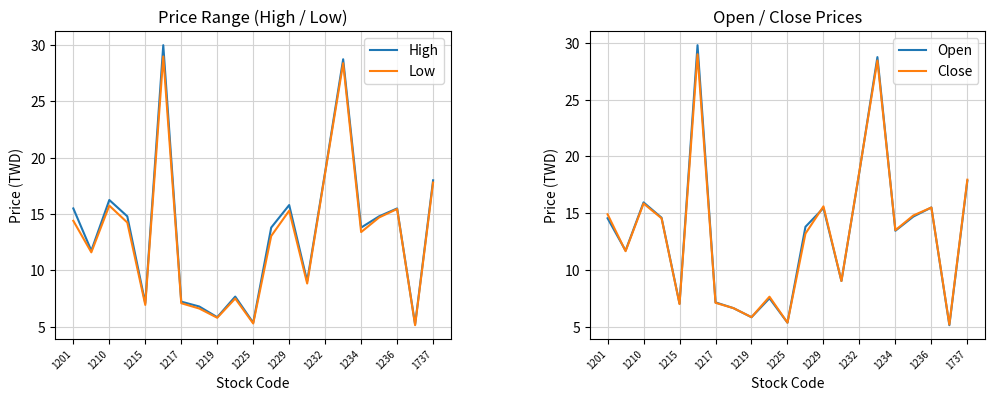

The High series shows 18.8 at 1232. True or false?

True